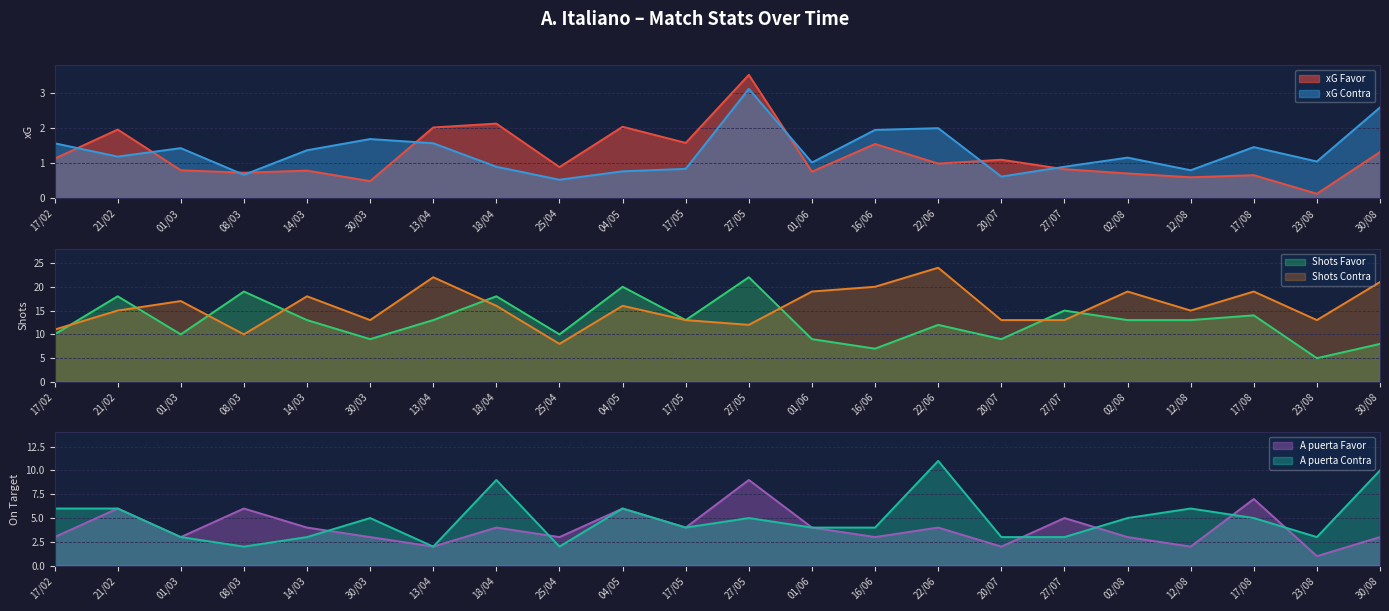

Which label corresponds to the largest value in the chart?

22/06